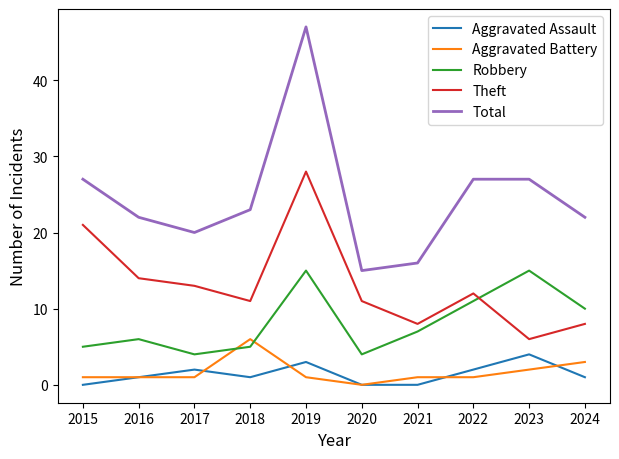

What is the greatest value displayed?

47